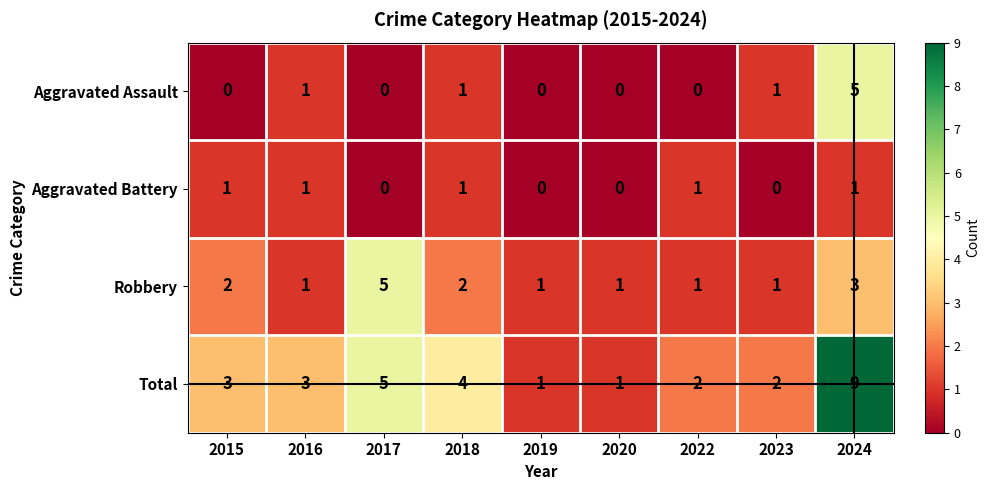

Count the number of data series in this chart.

4